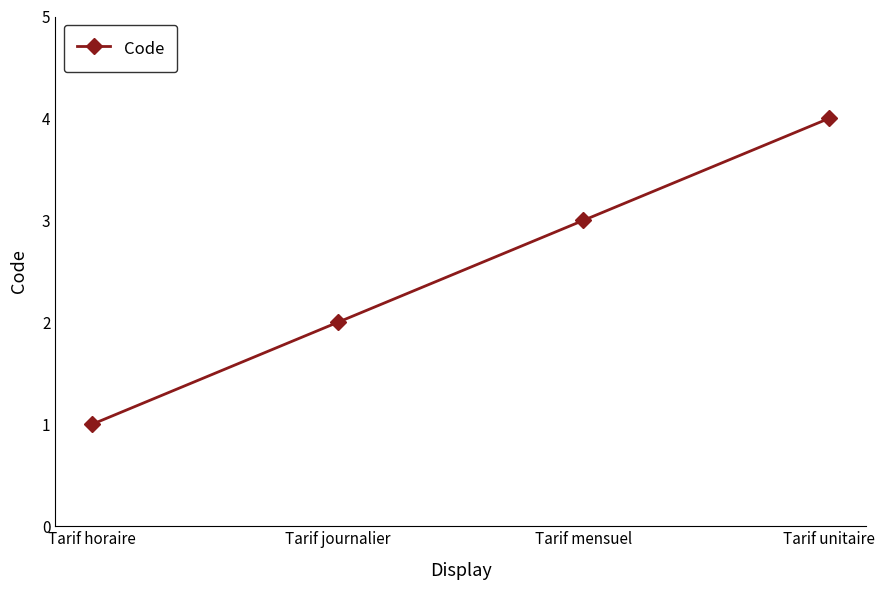

What is the sum of the values at Tarif mensuel and Tarif unitaire?

7